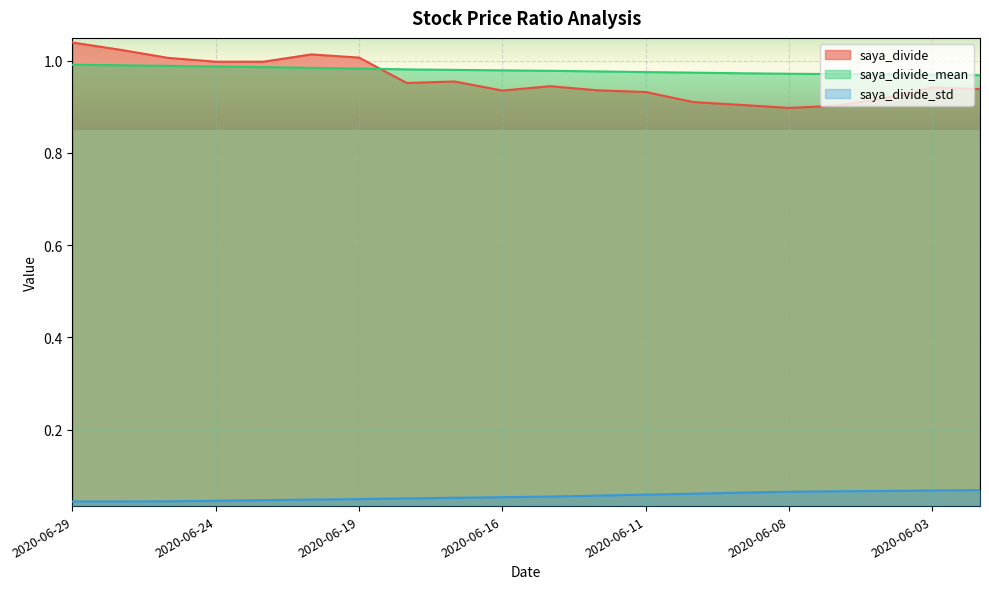

True or false: saya_divide and saya_divide_std cross at least once.

False